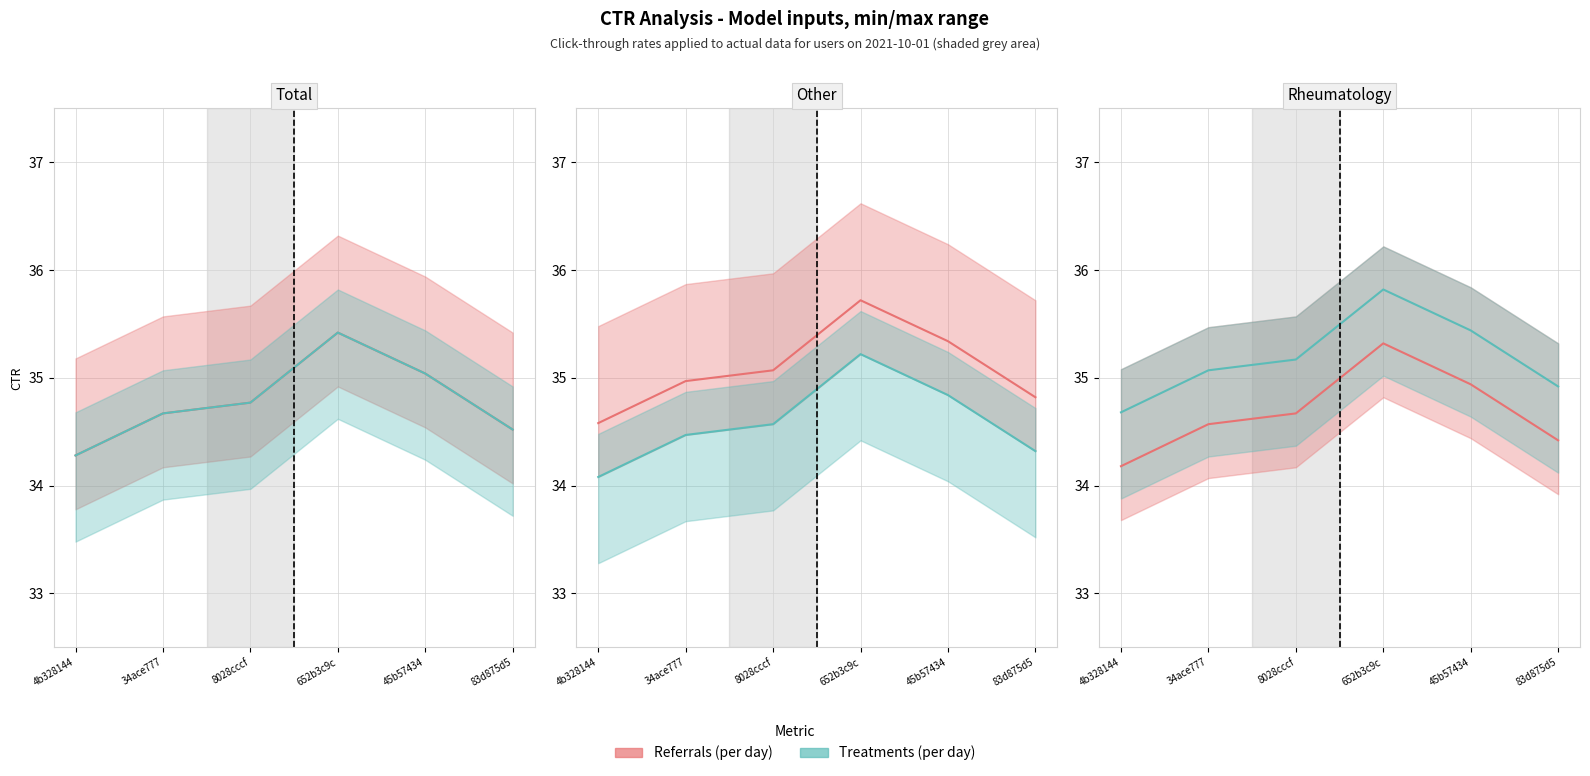

What is the highest value of the Treatments (per day) series?

35.4